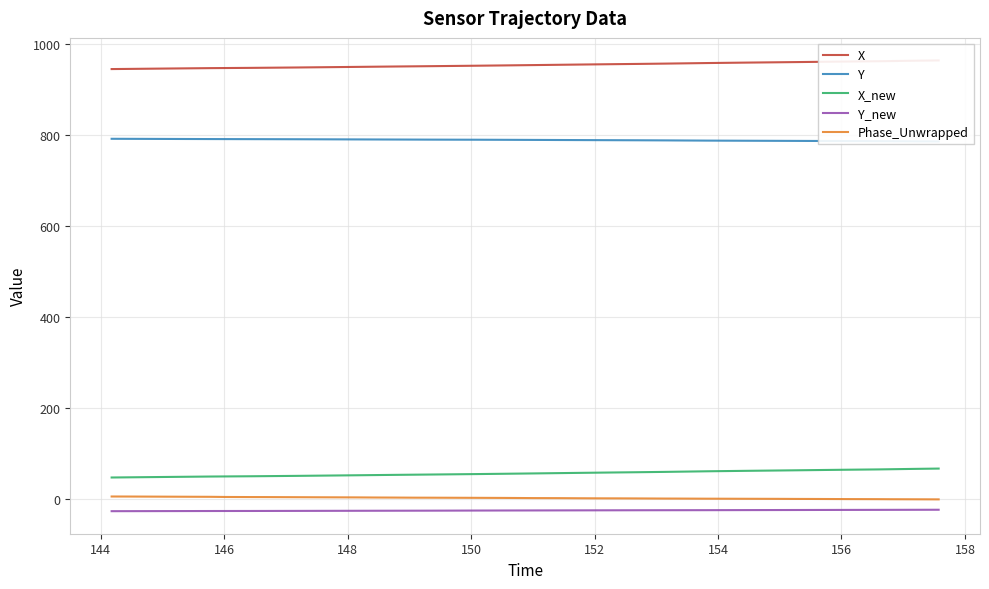

True or false: Phase_Unwrapped and X_new intersect in this chart.

False